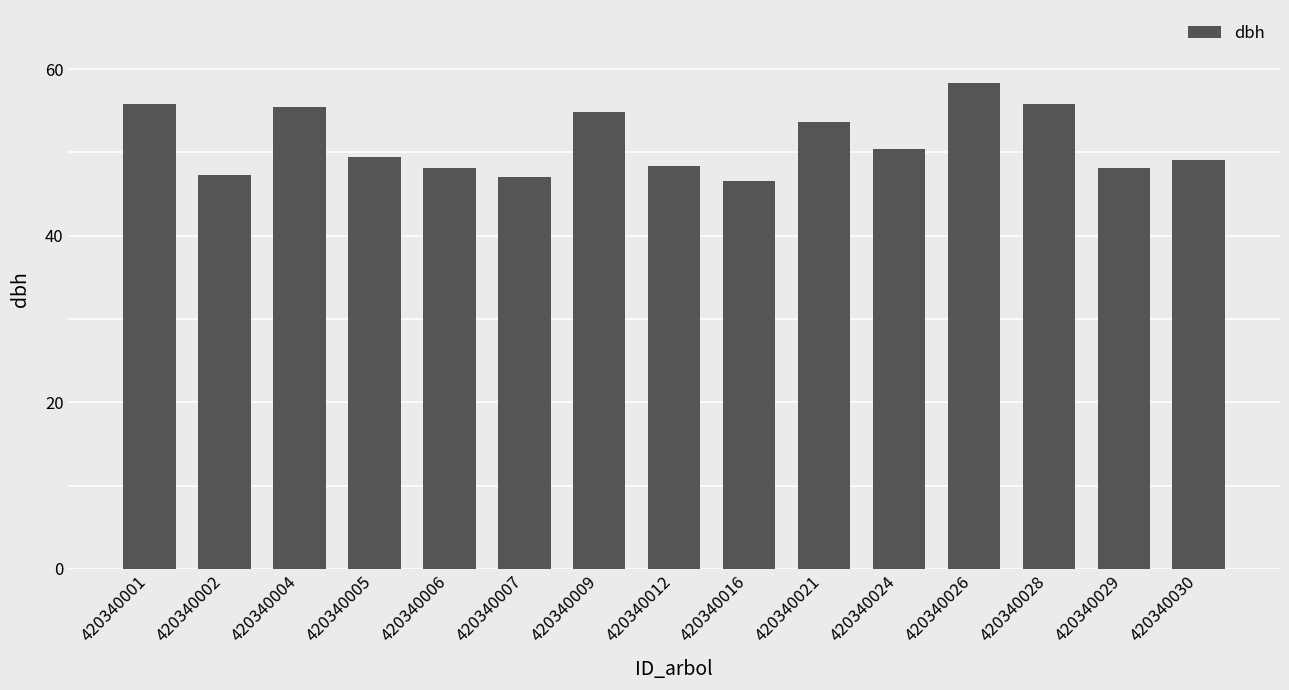

Are the bars grouped side by side (vs. stacked)?

No